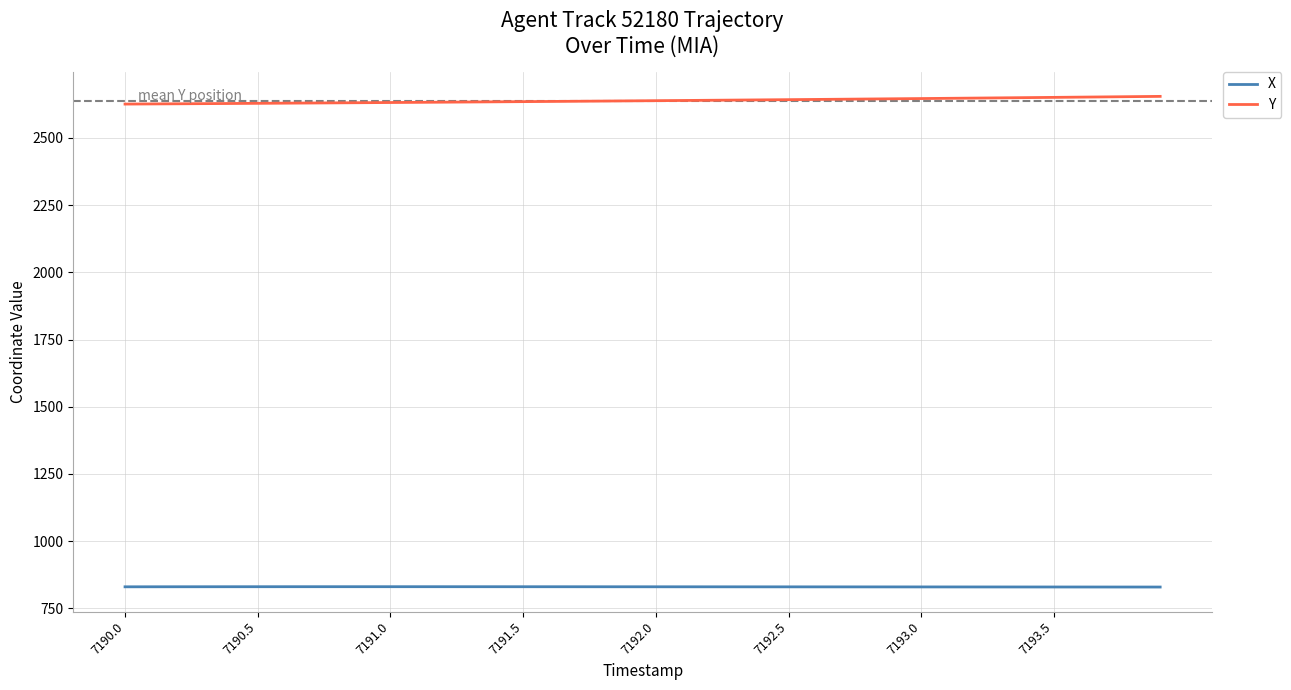

Which series has the largest total across all categories?

Y